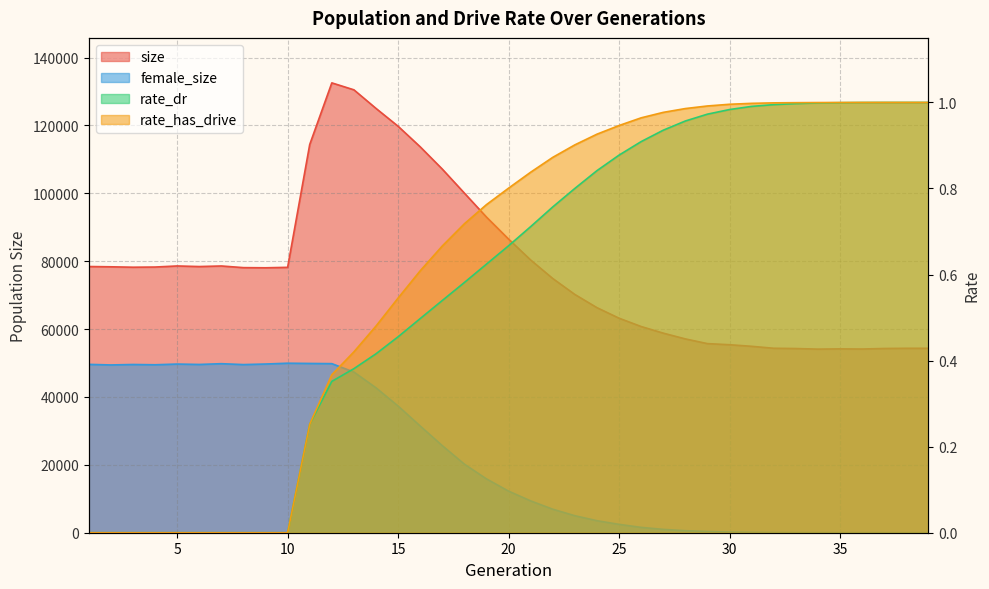

True or false: rate_dr and size intersect in this chart.

False